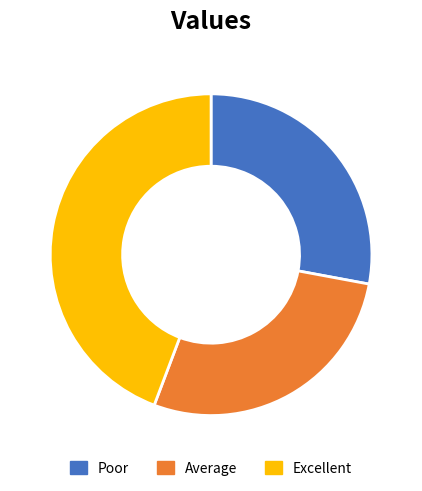

How many segments does this pie chart have?

3